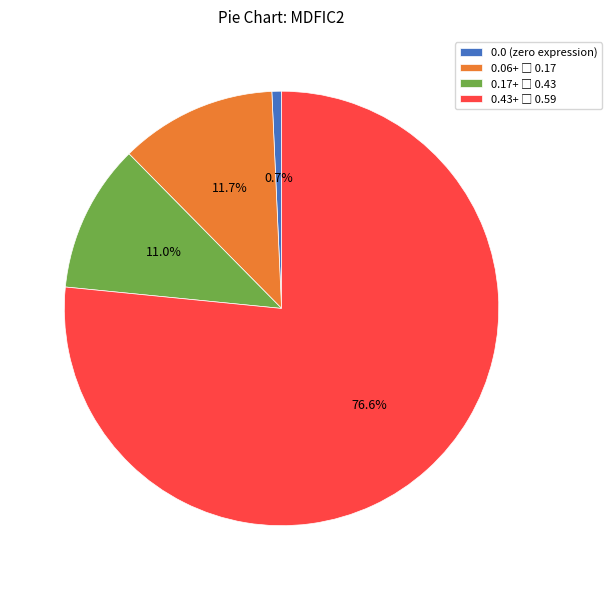

Which category has the smallest portion of the pie?

0.0 (zero expression)